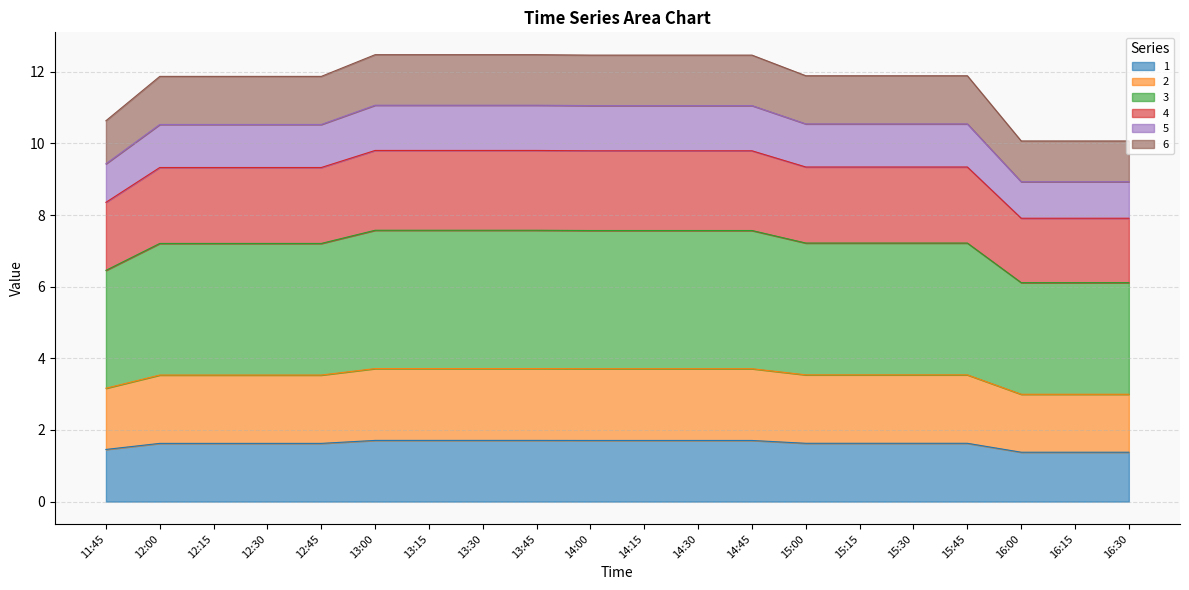

At how many categories does at least one series exceed 1?

20